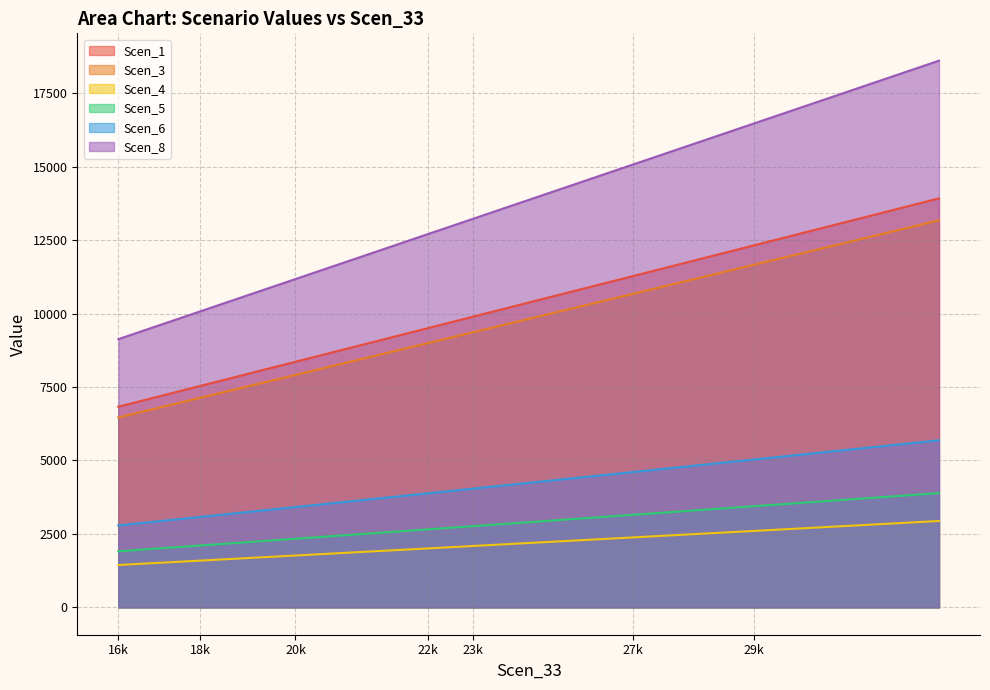

What is the total value across all series at 27k?

47168.1